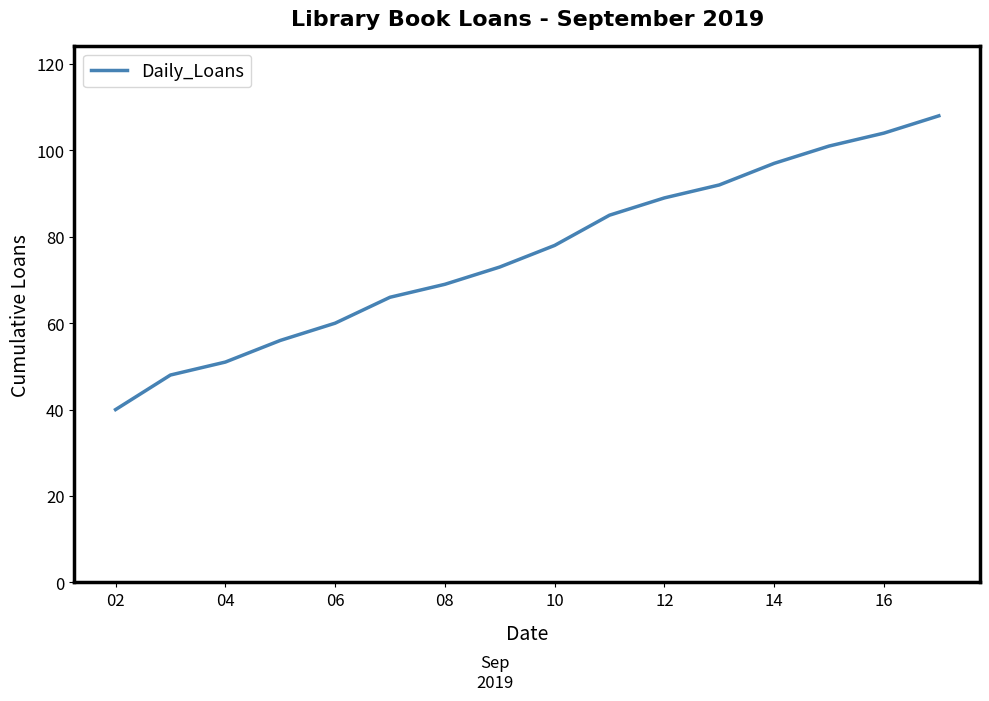

What is the difference between the maximum and minimum values?

68